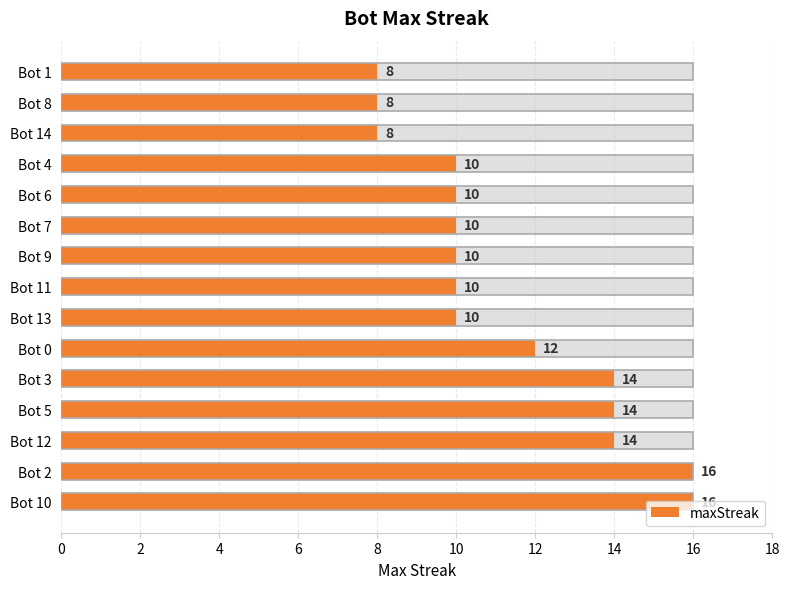

What is the approximate value at Bot 6?

10